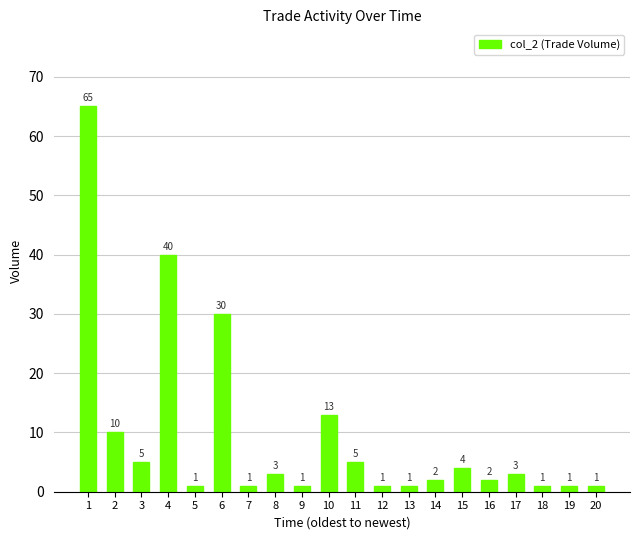

At which category does the chart reach its peak across all series?

1